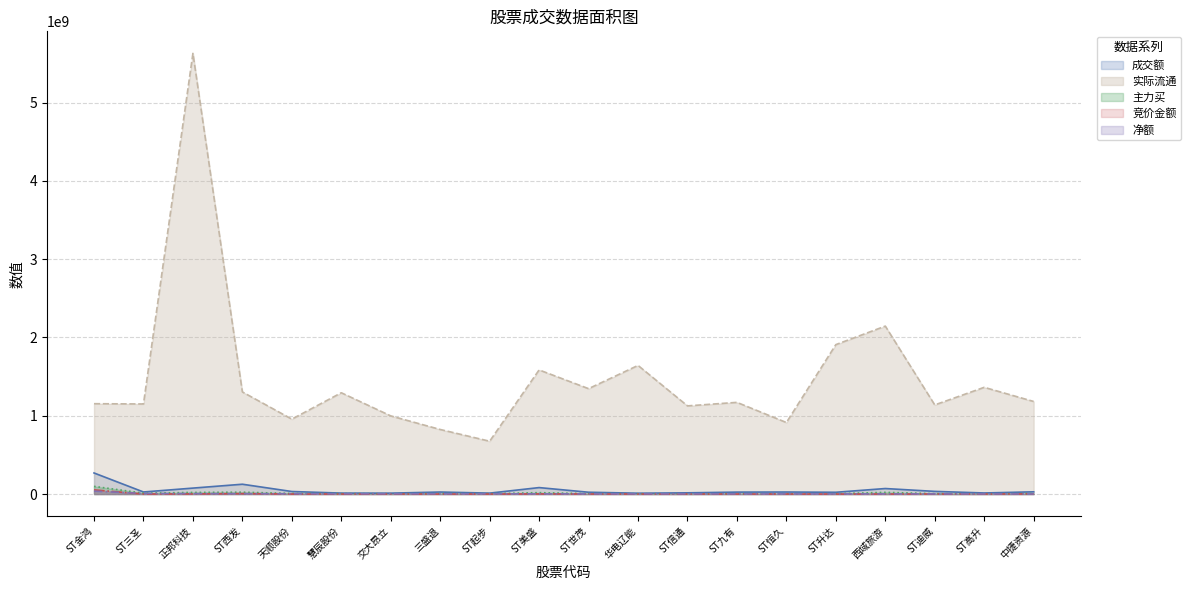

Is it true that 竞价金额 equals 5400 at 慧辰股份?

True